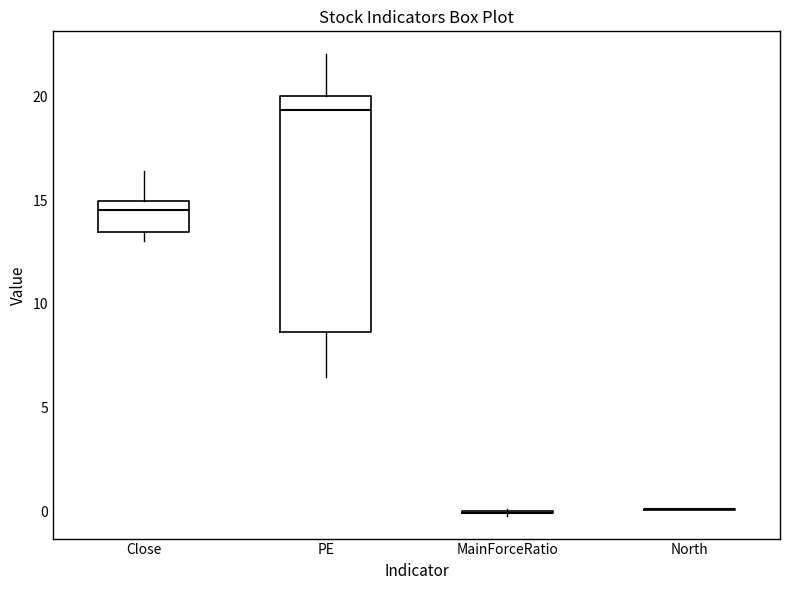

Which box is the tallest, from its lower edge to its upper edge?

PE